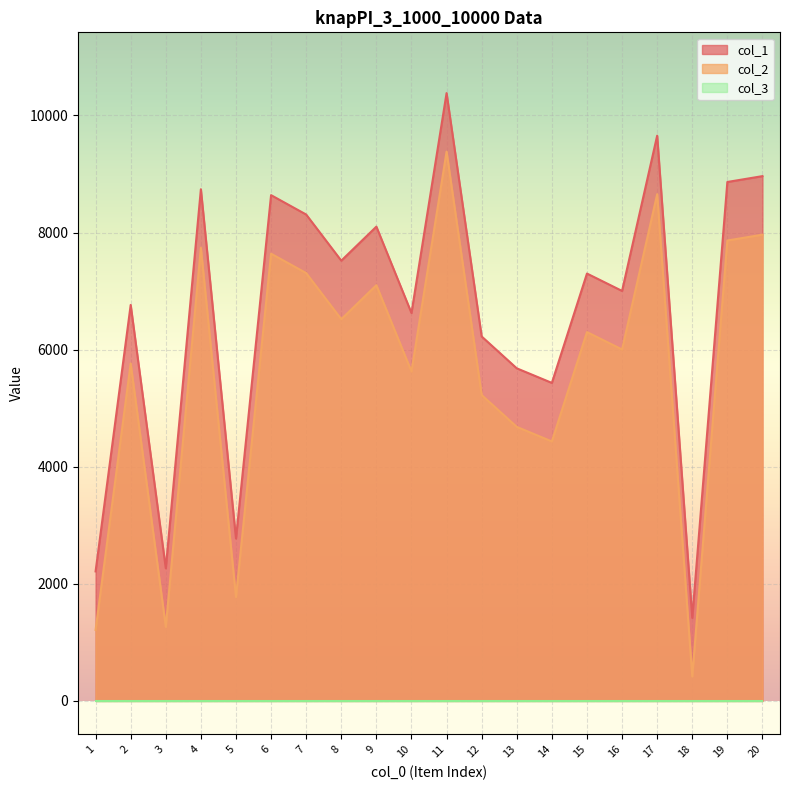

Does the chart display data point markers on the line(s)?

No